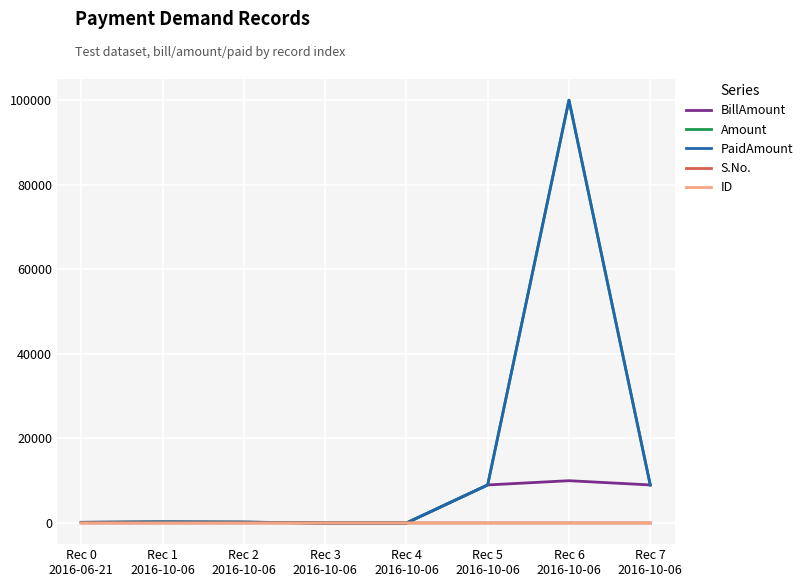

What is the label of the 4th point from the right?

Rec 4
2016-10-06